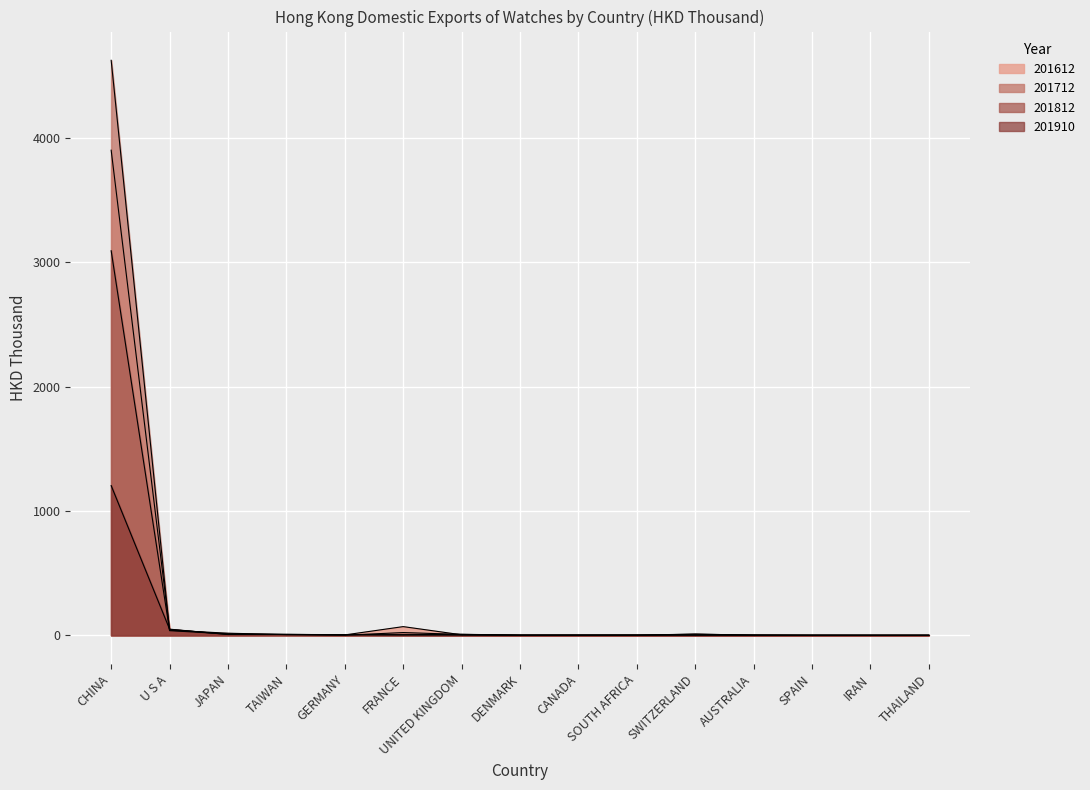

Where does the 201612 series first go above 2?

CHINA